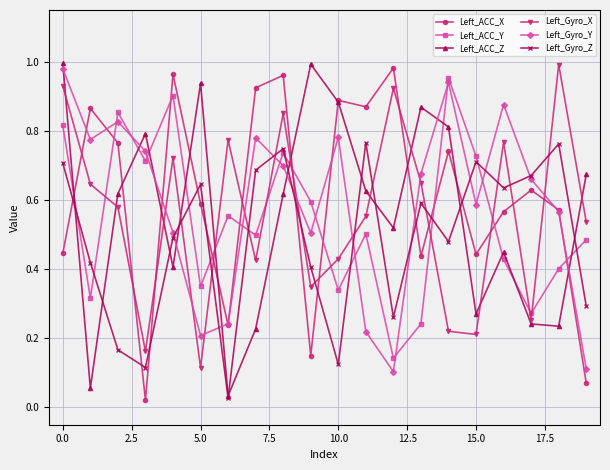

True or false: Left_ACC_X has more than 1 interior local peaks.

True